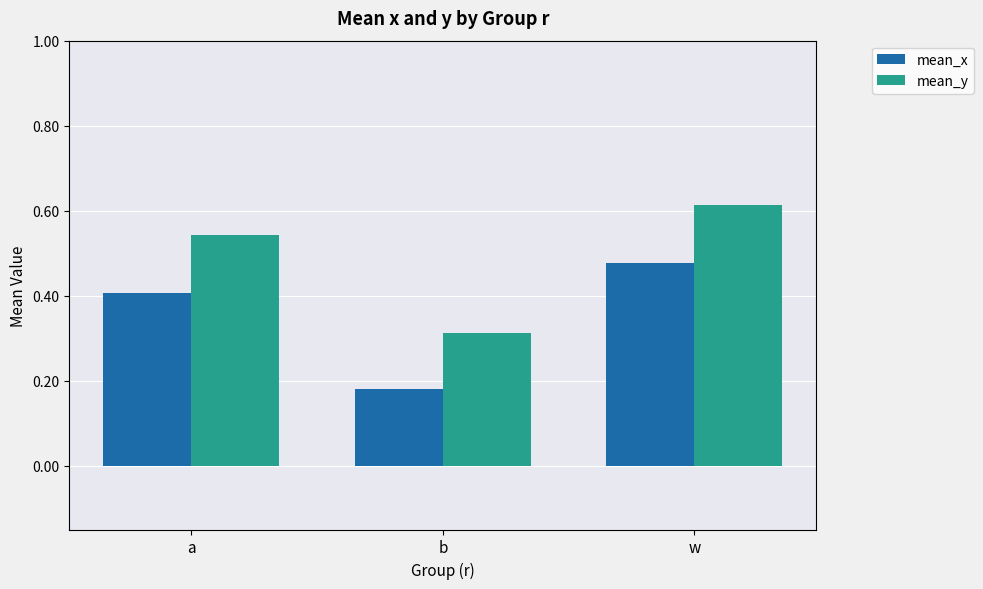

What is the difference between the highest and lowest values at a?

0.1